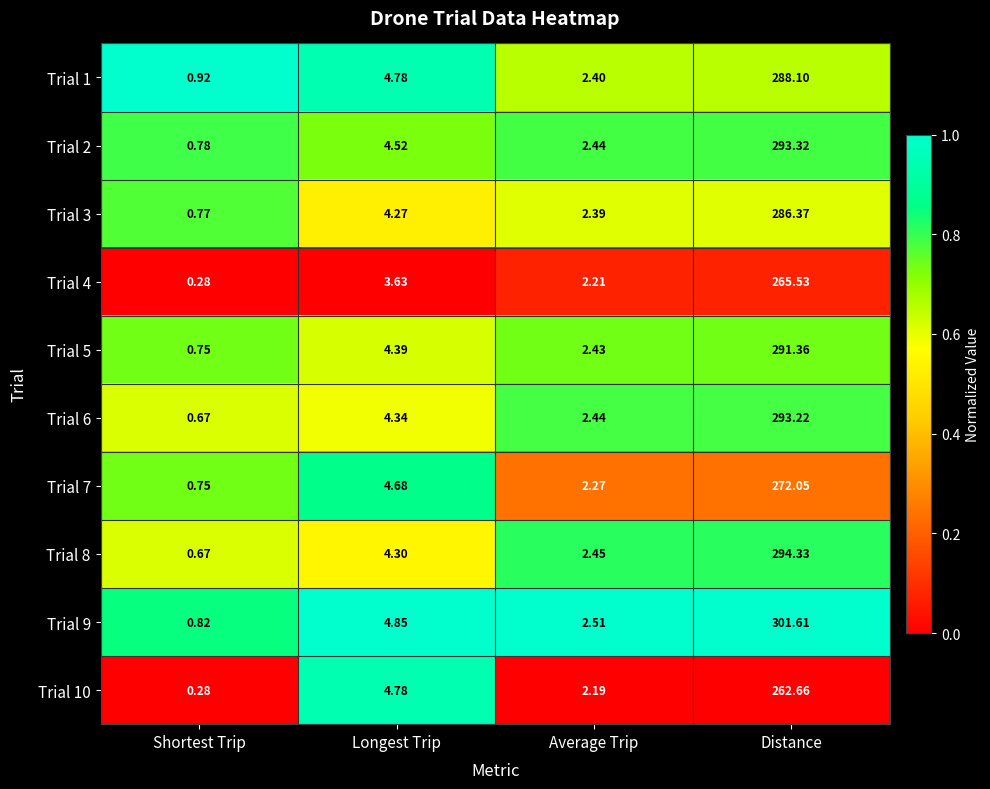

At how many categories does at least one series exceed 0?

4